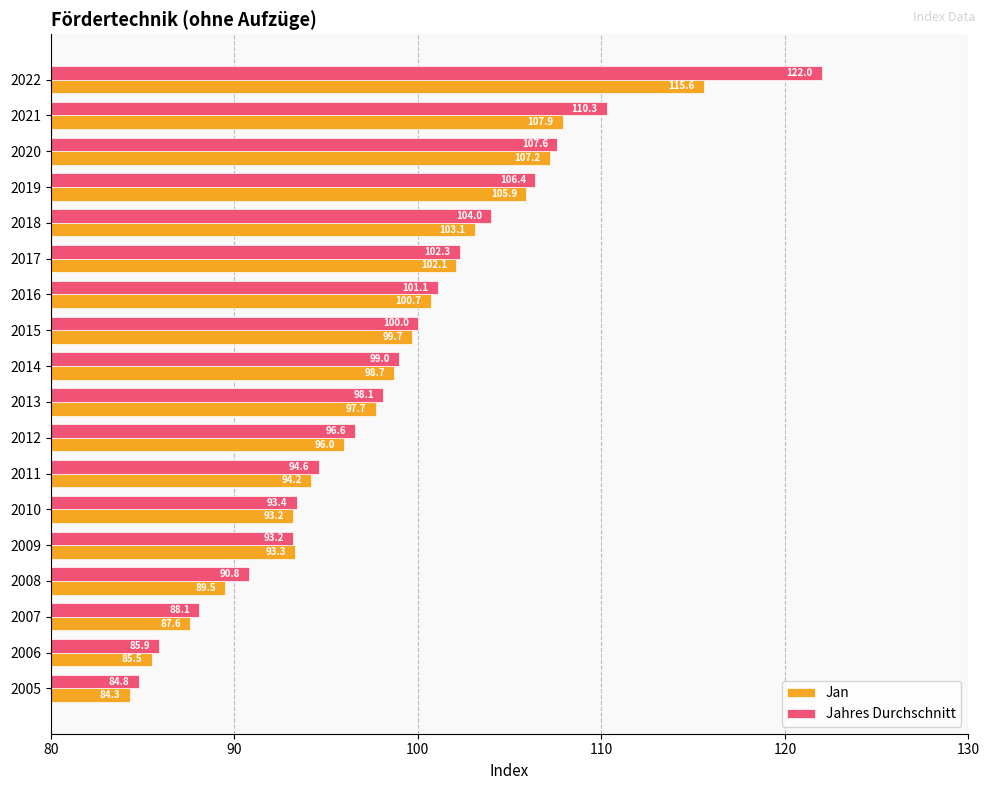

What is the sum of all Jan values?

1762.2